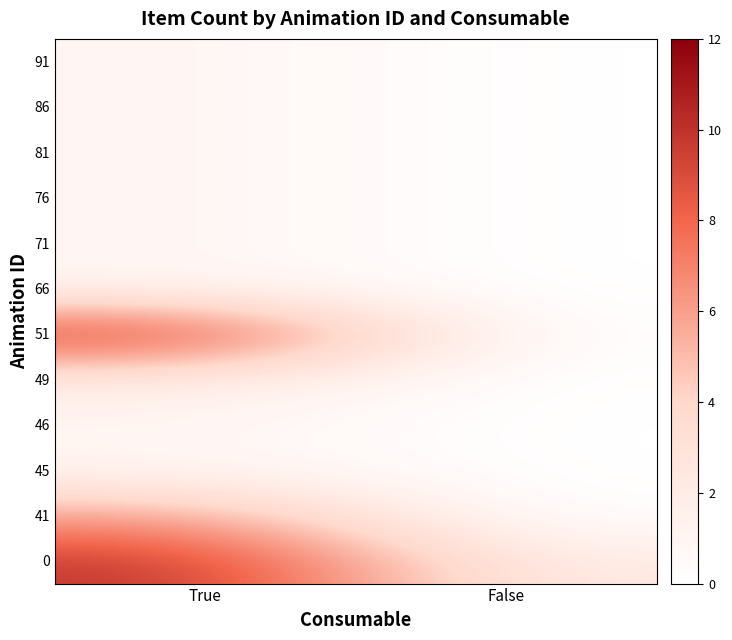

Reading left to right, list all the values displayed in this chart.

0: True=10	False=2
41: True=6	False=0
45: True=1	False=0
46: True=1	False=0
49: True=2	False=0
51: True=10	False=0
66: True=1	False=0
71: True=1	False=0
76: True=1	False=0
81: True=1	False=0
86: True=1	False=0
91: True=1	False=0